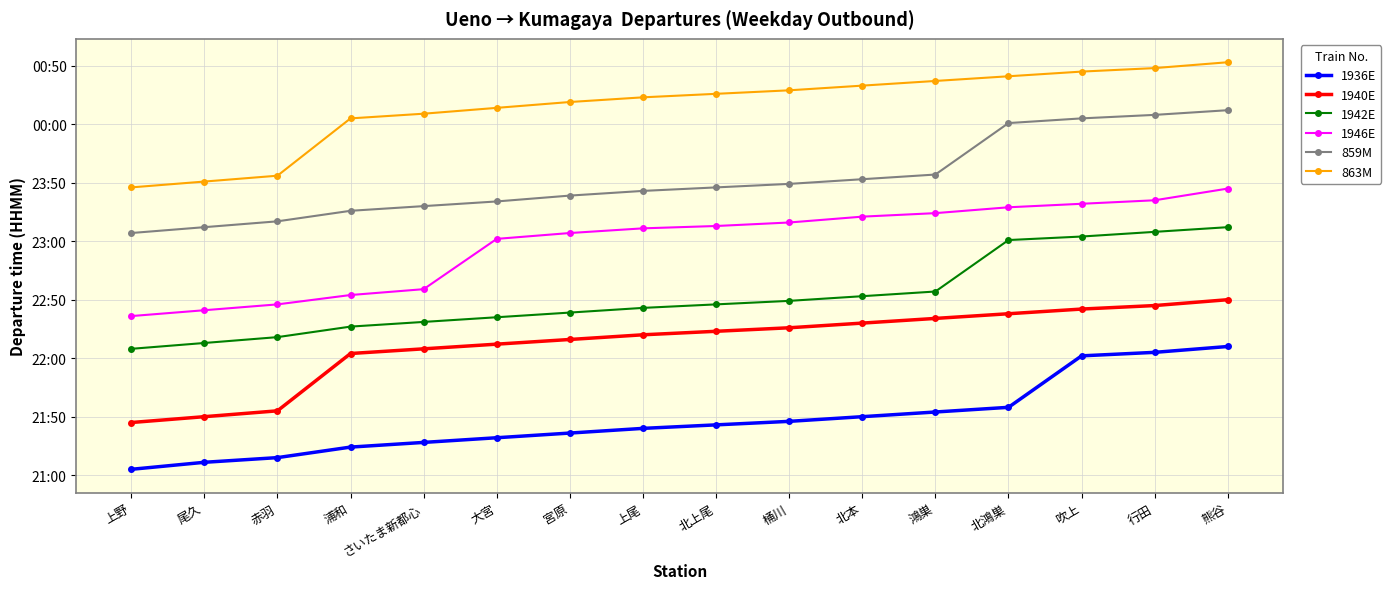

True or false: 859M has more than 1 interior local peaks.

False